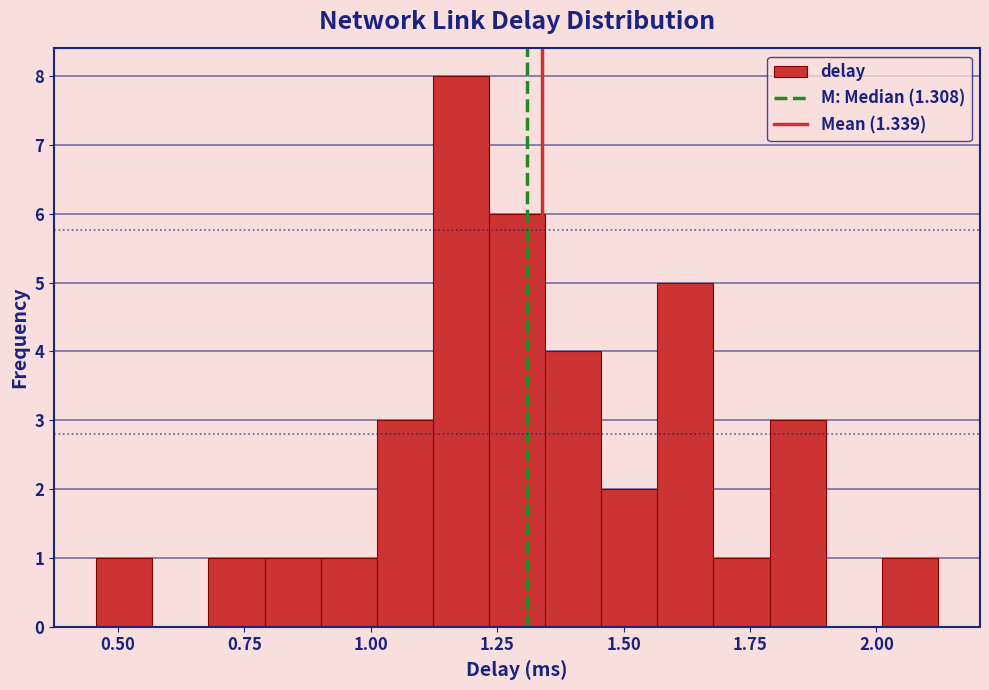

Around what value on the x-axis is the tallest bar? Give the approximate position of its centre, as read against the axis.

1.20